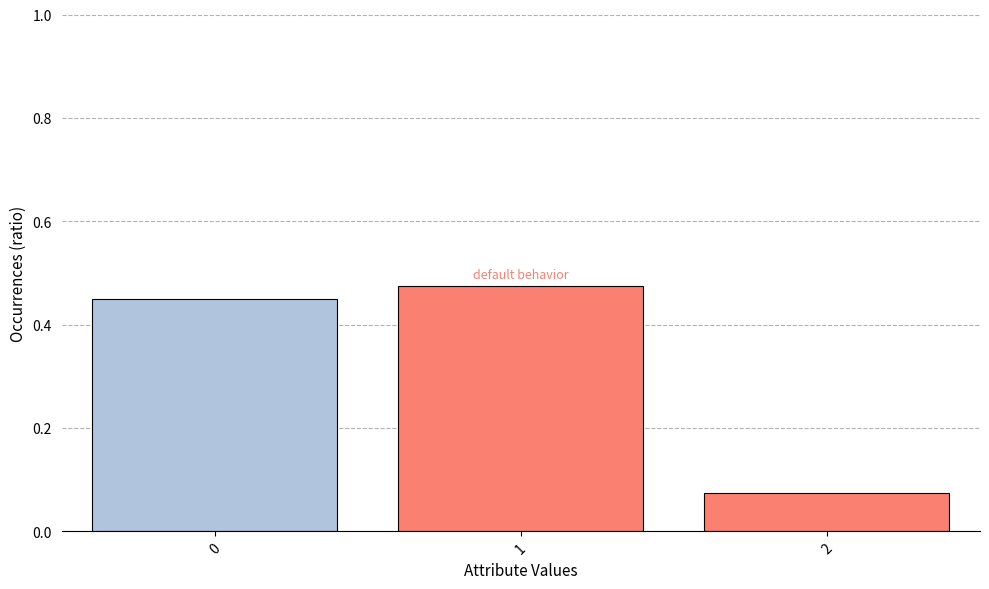

List the labels in order of value, largest first.

1, 0, 2